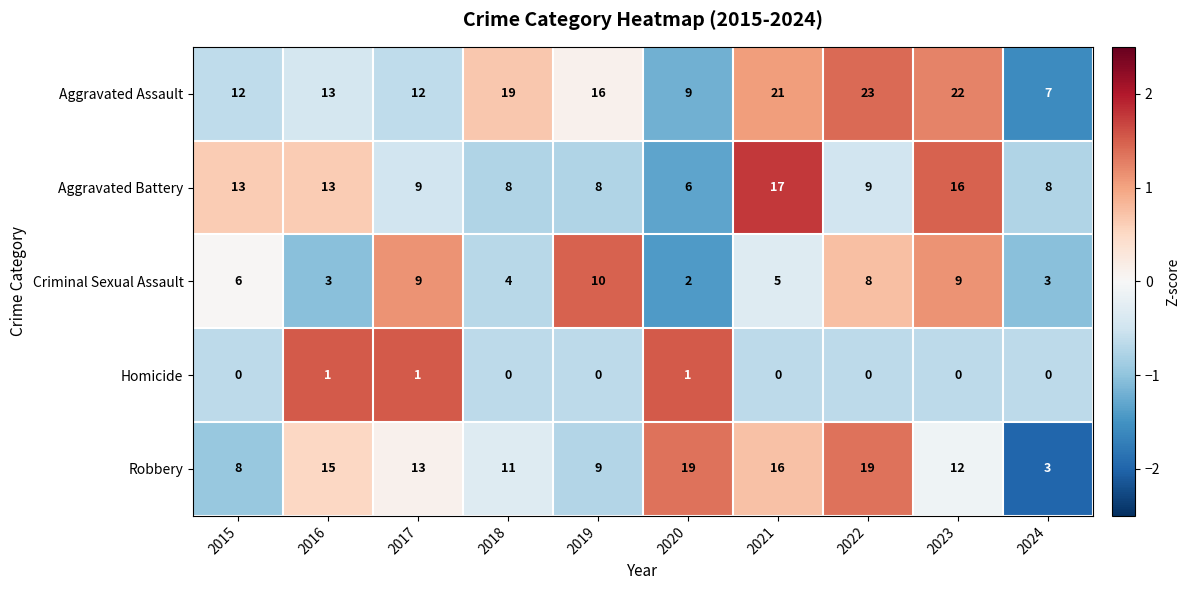

Which series has the largest total across all categories?

Aggravated Assault